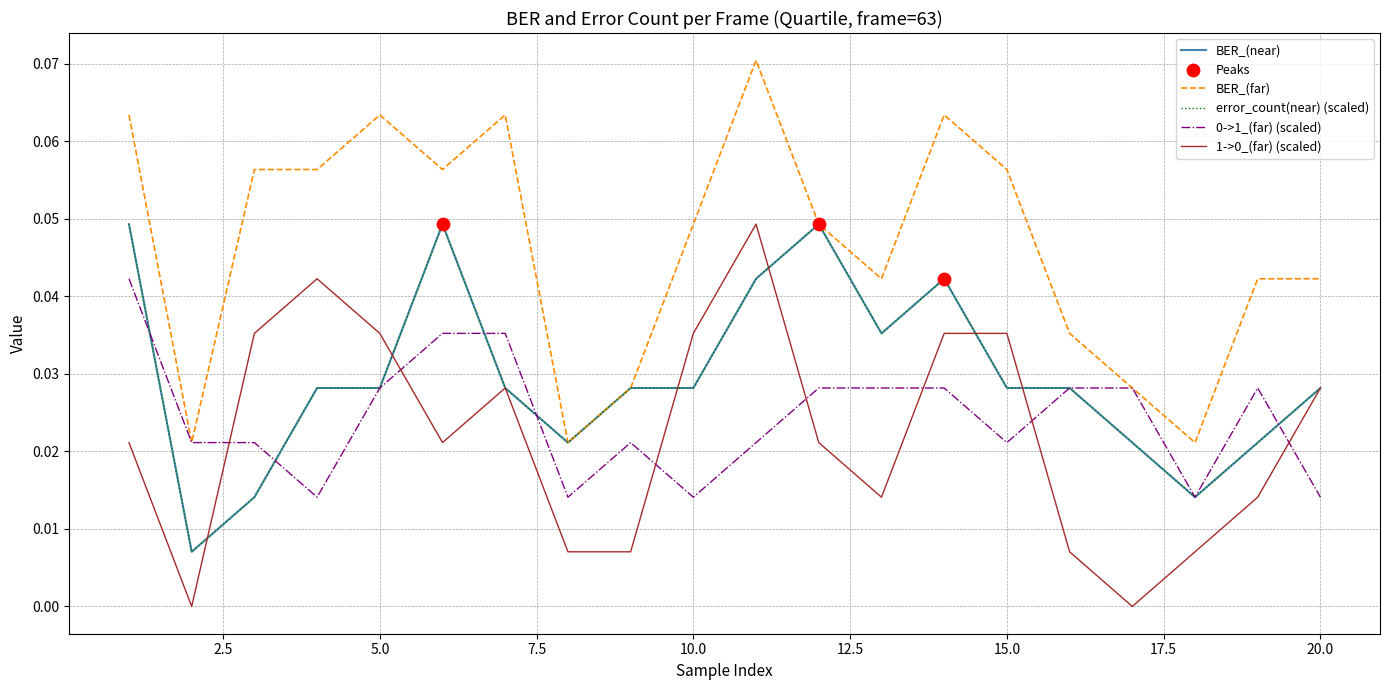

Which series has the largest total across all categories?

BER_(far)